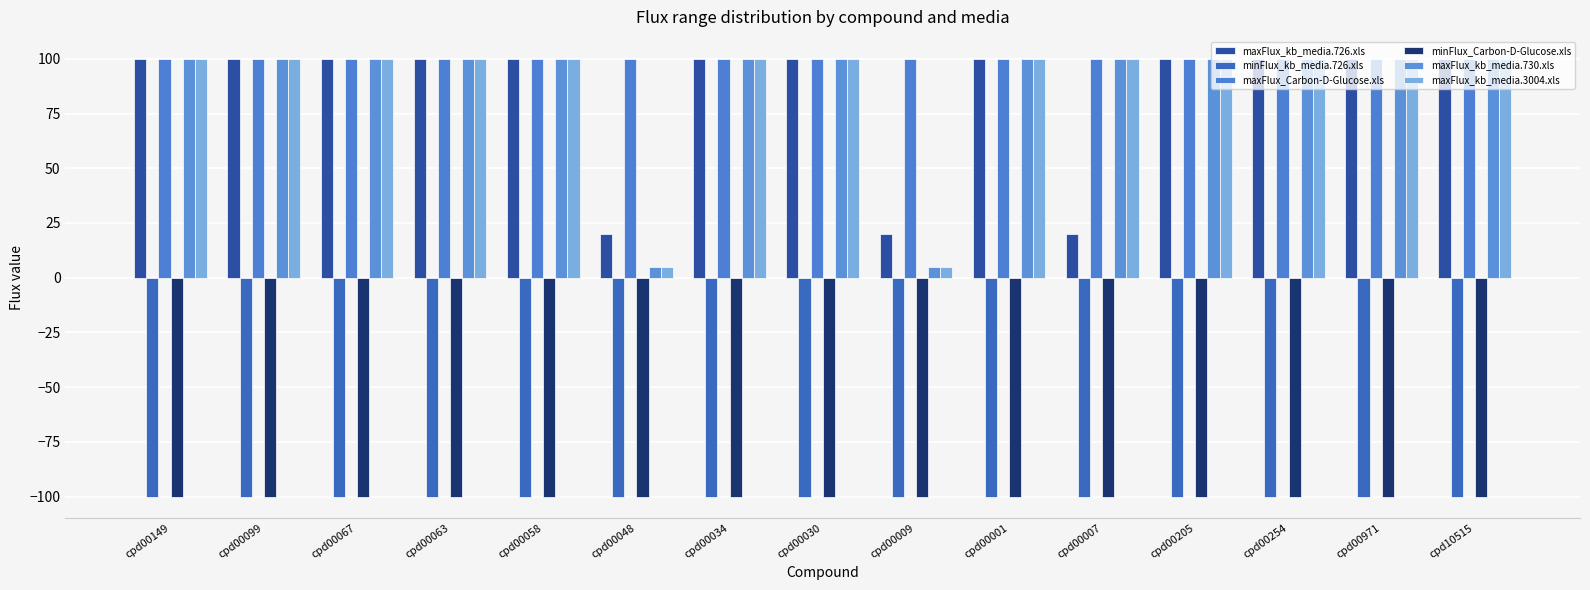

At which label is minFlux_kb_media.726.xls closest to -100?

cpd00149